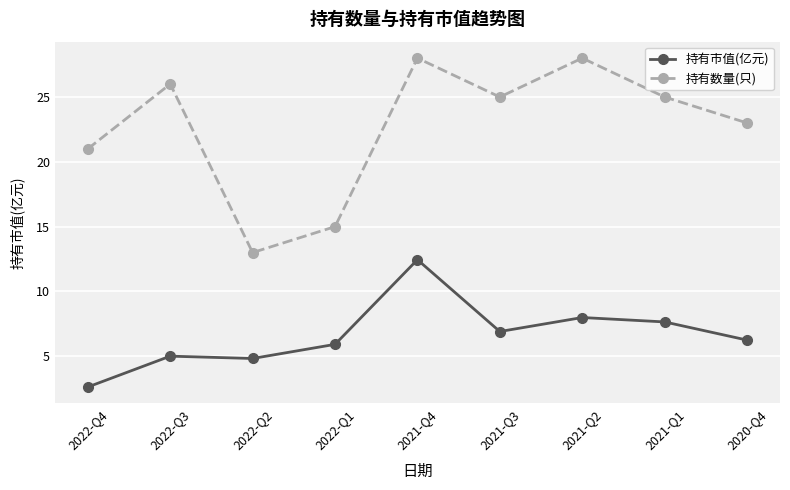

Which series changed the most between 2022-Q2 and 2020-Q4?

持有数量(只)